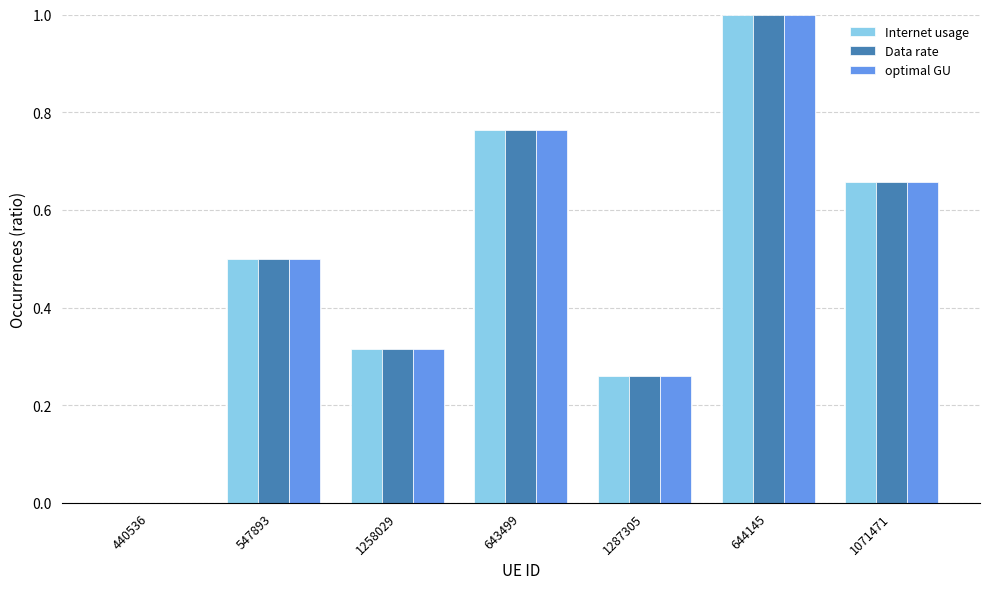

How many groups of bars are there?

7